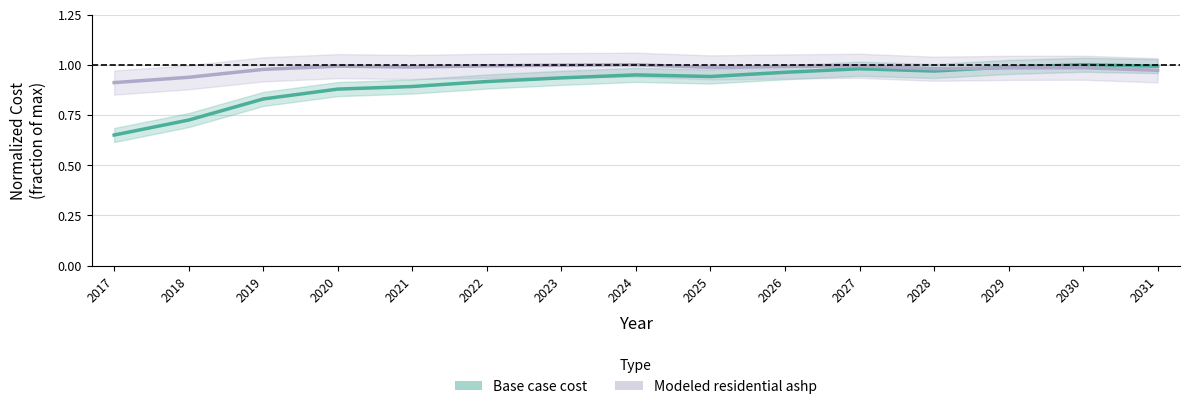

Read the Base case cost value at 2027.

1.0